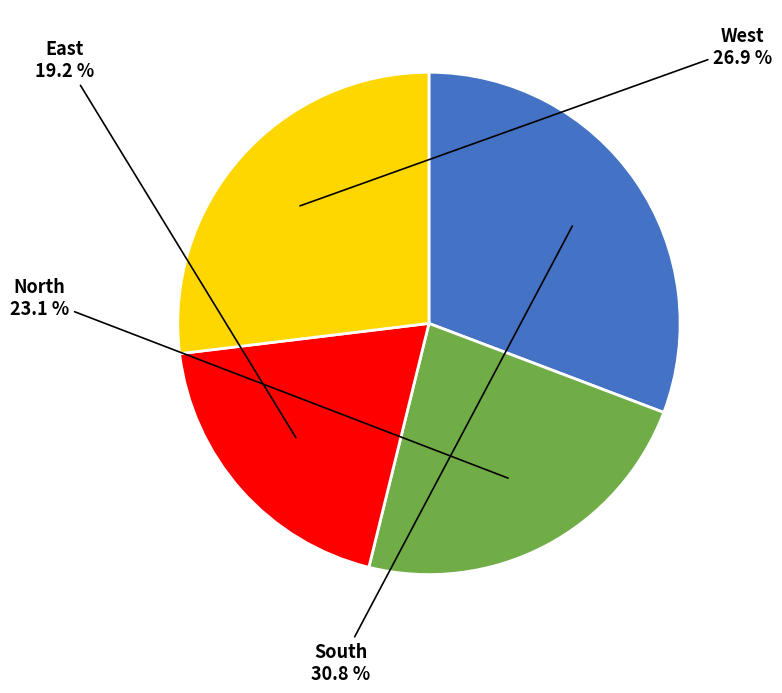

Is there any slice that represents more than half of the pie?

No